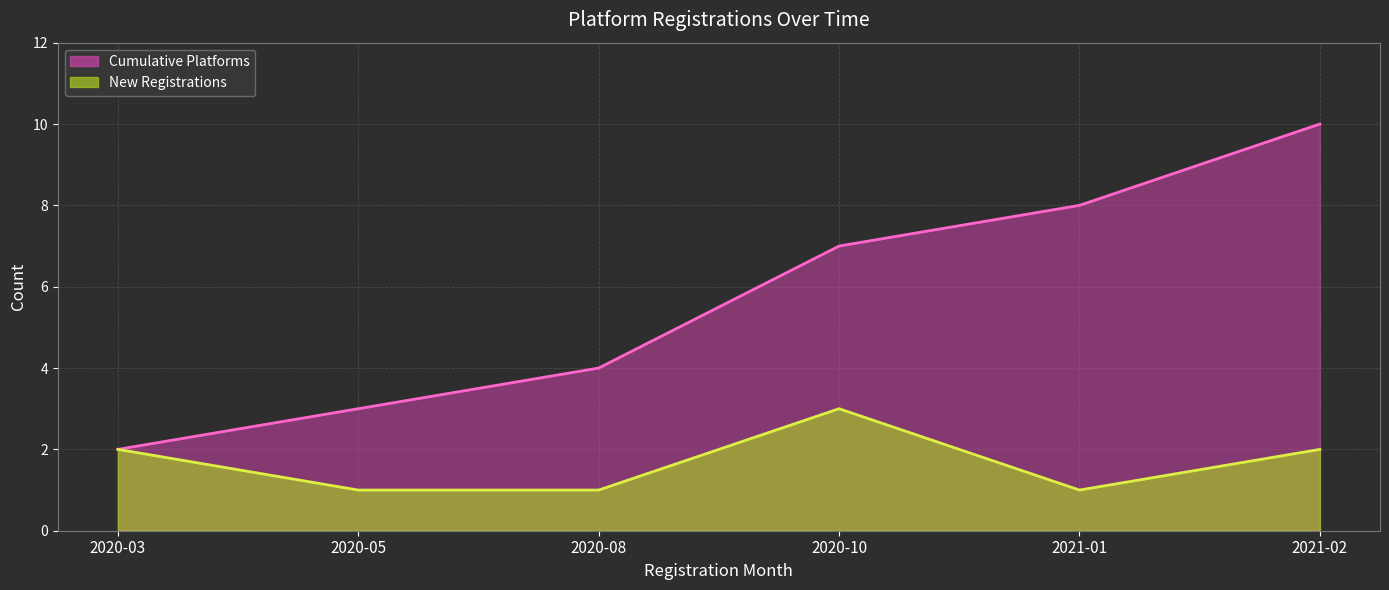

Reading right to left, transcribe all the data shown in this chart.

Cumulative Platforms line: 10	8	7	4	3	2
New Registrations line: 2	1	3	1	1	2